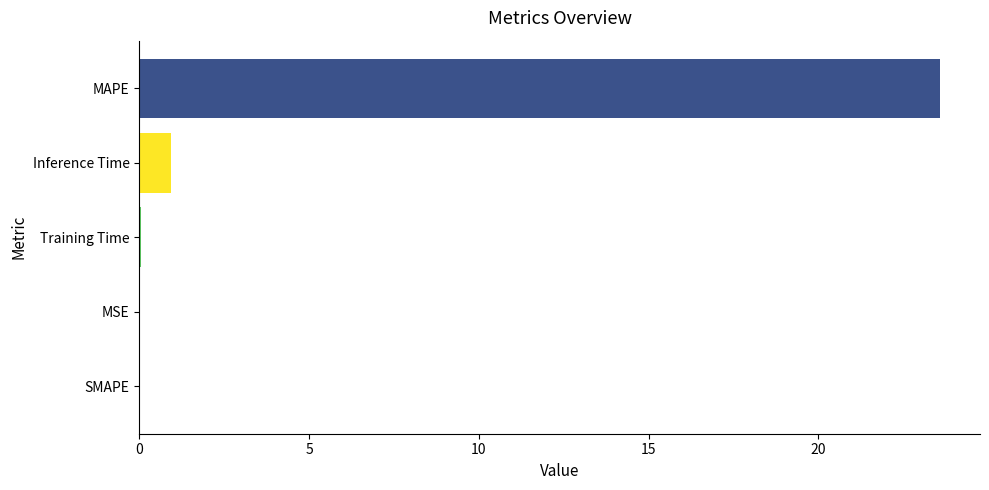

What is the maximum value shown in the chart?

23.6